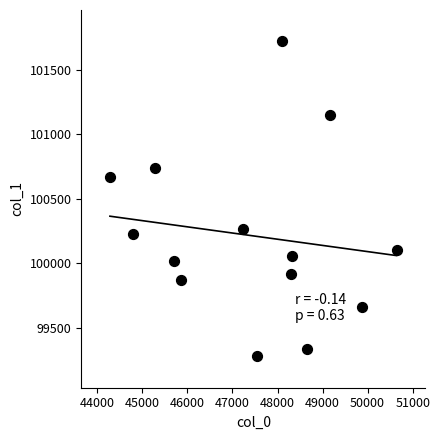

What is the range of Y values (max minus min)?

2442.2